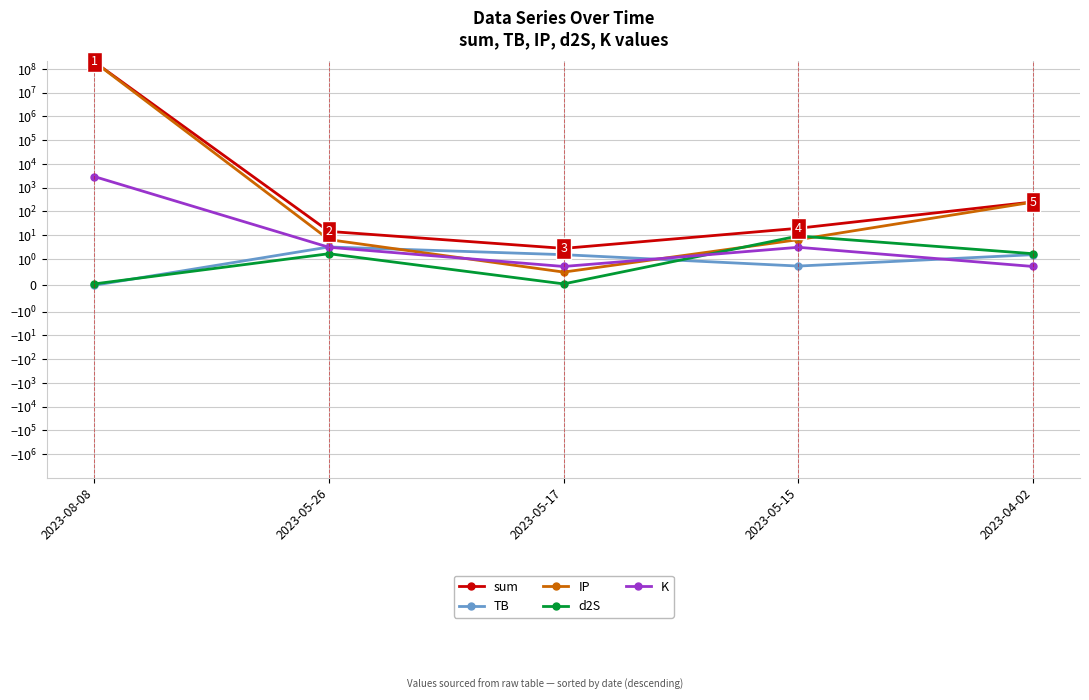

What is the difference between the K values at 2023-05-17 and 2023-05-15?

2.4